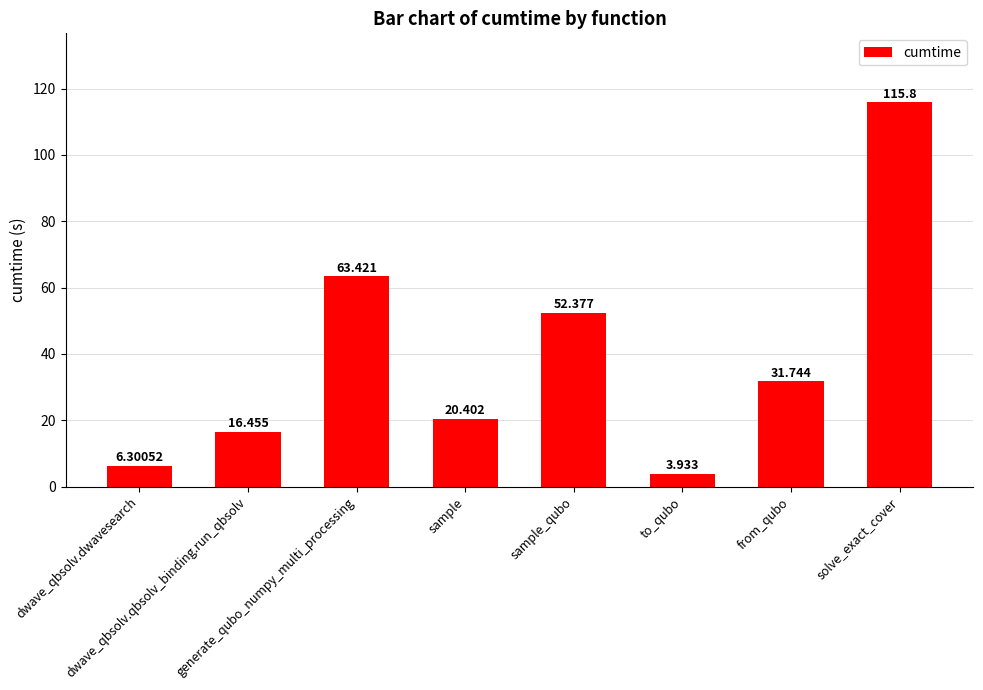

List the labels in order of value, largest first.

solve_exact_cover, generate_qubo_numpy_multi_processing, sample_qubo, from_qubo, sample, dwave_qbsolv.qbsolv_binding.run_qbsolv, dwave_qbsolv.dwavesearch, to_qubo